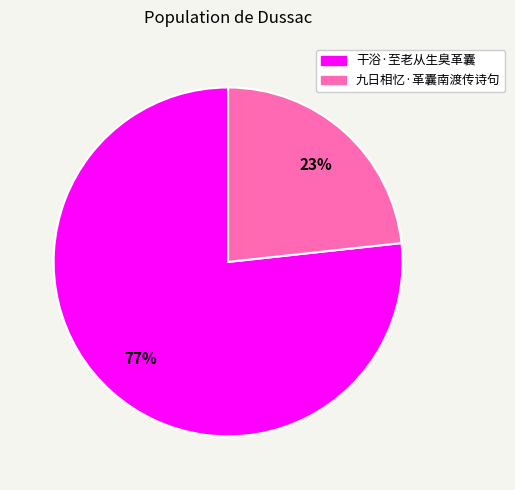

Is the sum of 干浴·至老从生臭革囊 and 九日相忆·革囊南渡传诗句 greater than half?

Yes